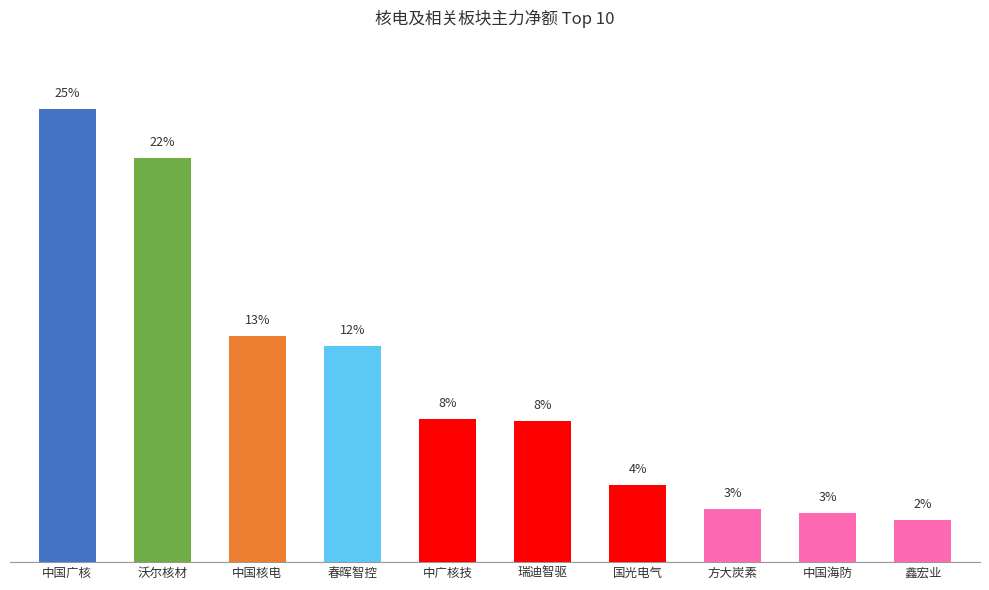

True or false: the data shows 18814463 at 中广核技.

True